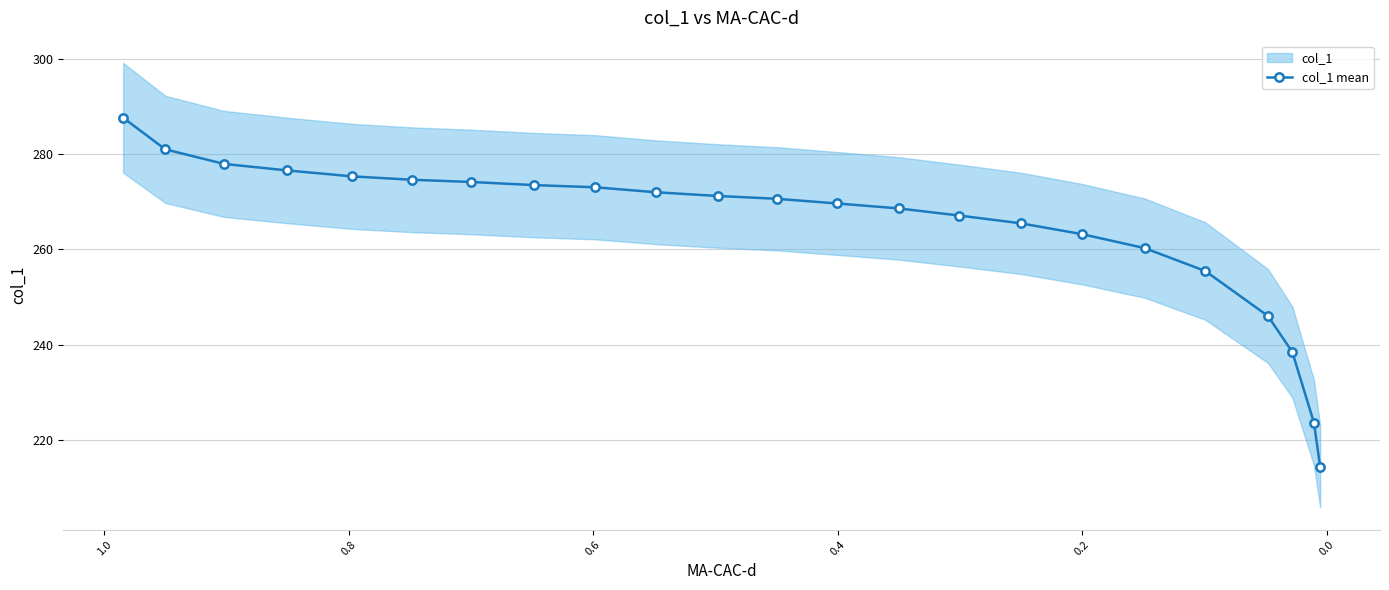

How many lines are shown in the chart?

1